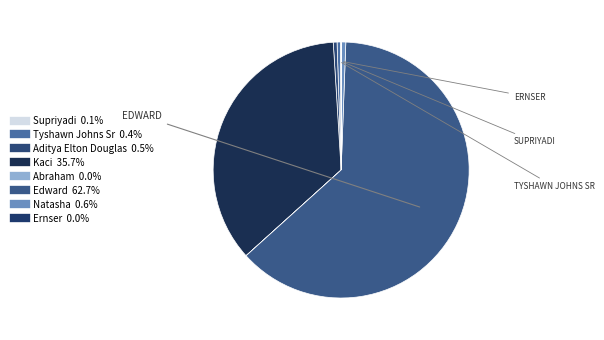

Between Abraham and Aditya Elton Douglas, which is larger?

Aditya Elton Douglas